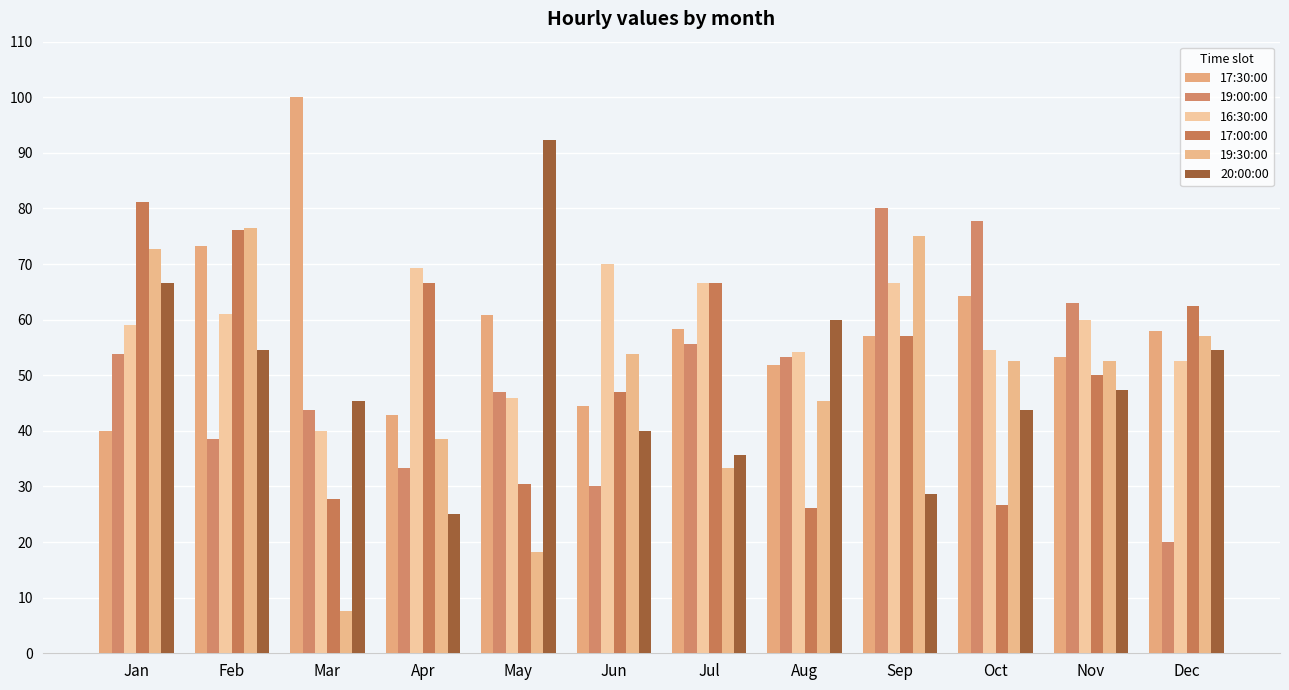

List the labels in order of 19:30:00 value, smallest first.

Mar, May, Jul, Apr, Aug, Oct, Nov, Jun, Dec, Jan, Sep, Feb